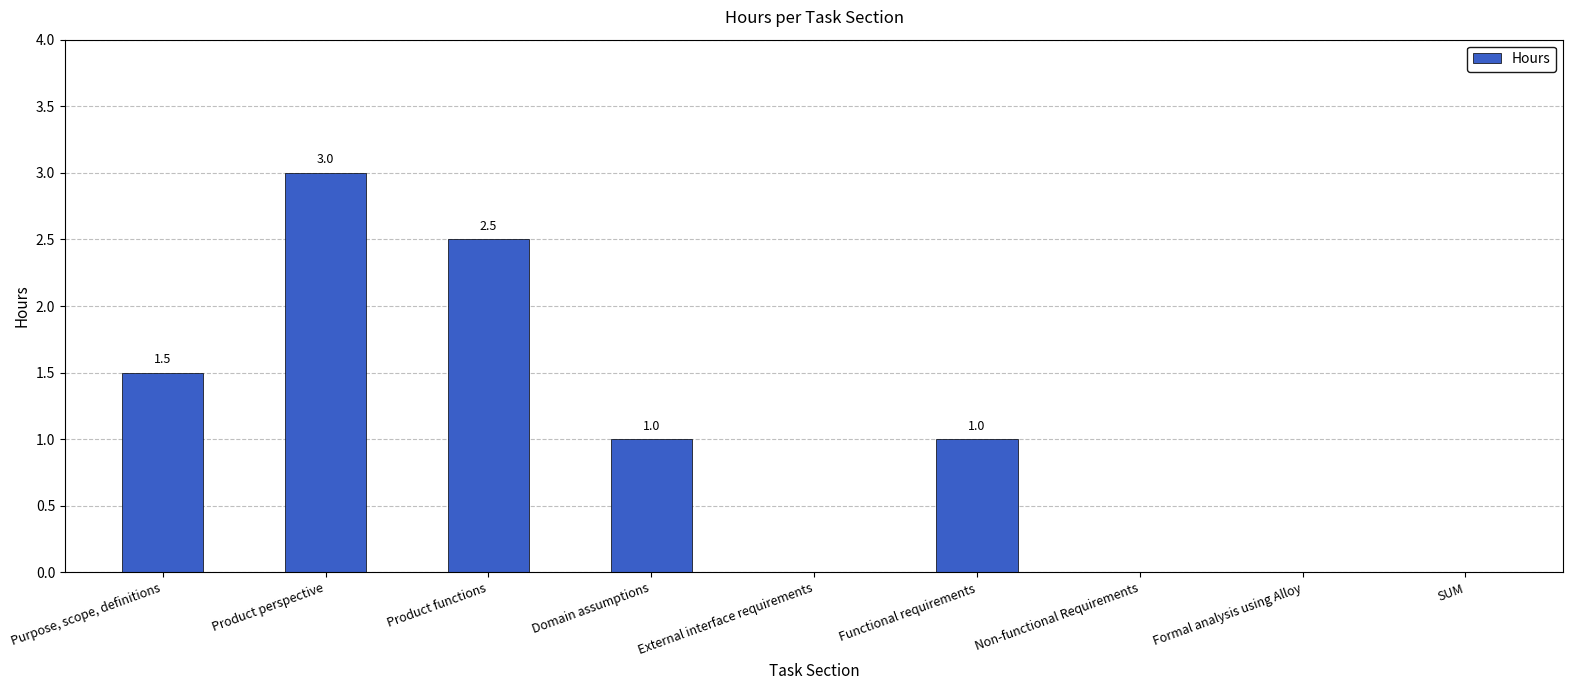

What is the maximum value shown in the chart?

3.0